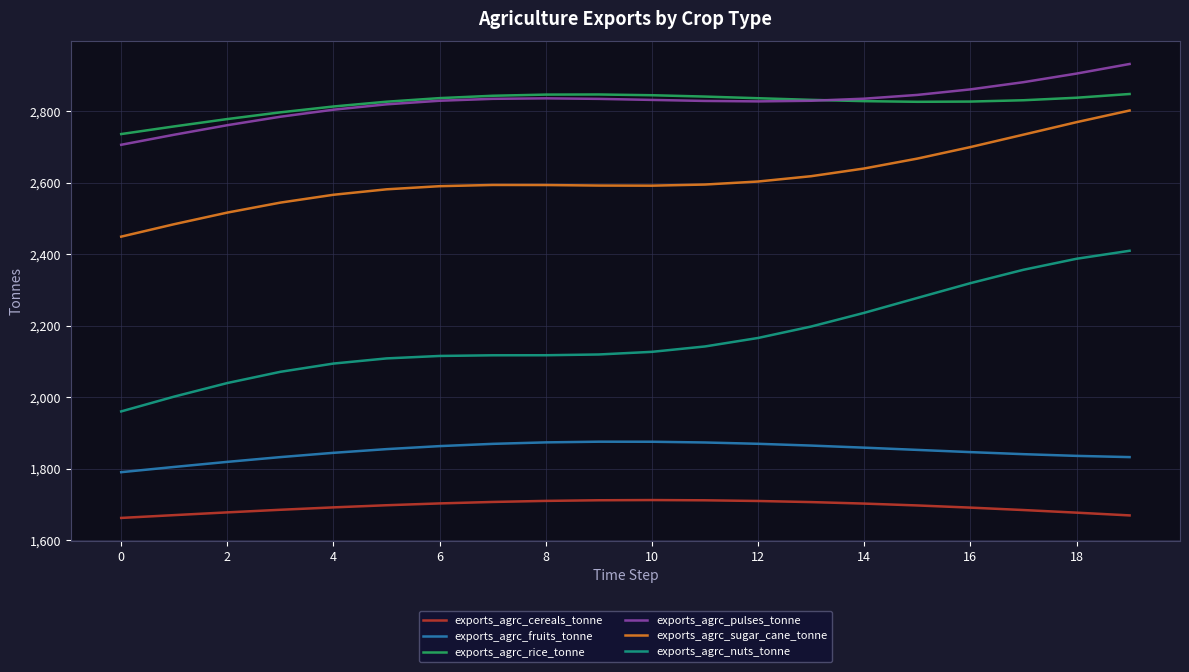

What is the highest value of the exports_agrc_fruits_tonne series?

1875.3